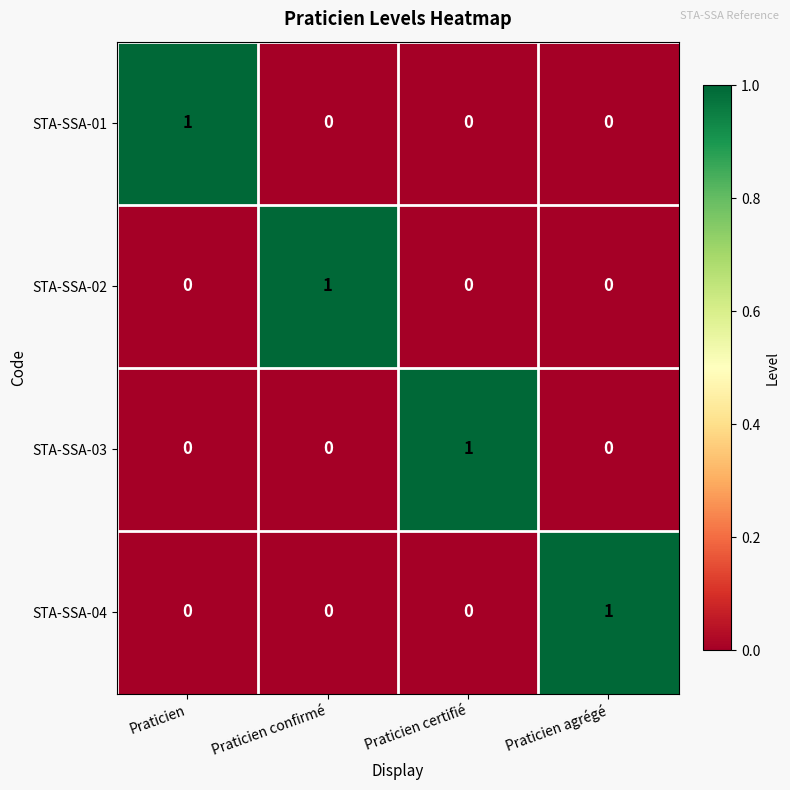

Count the STA-SSA-01 values in the range 0 to 1.

4